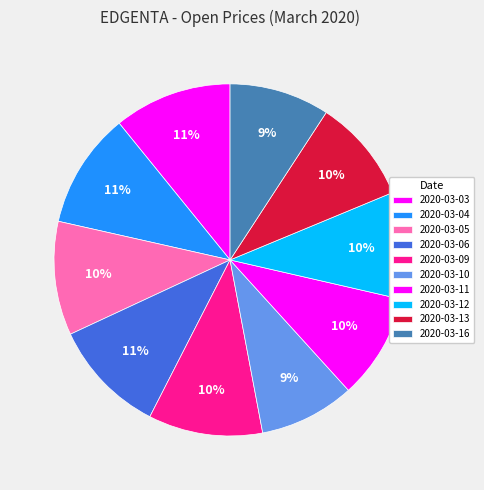

How many segments does this pie chart have?

10